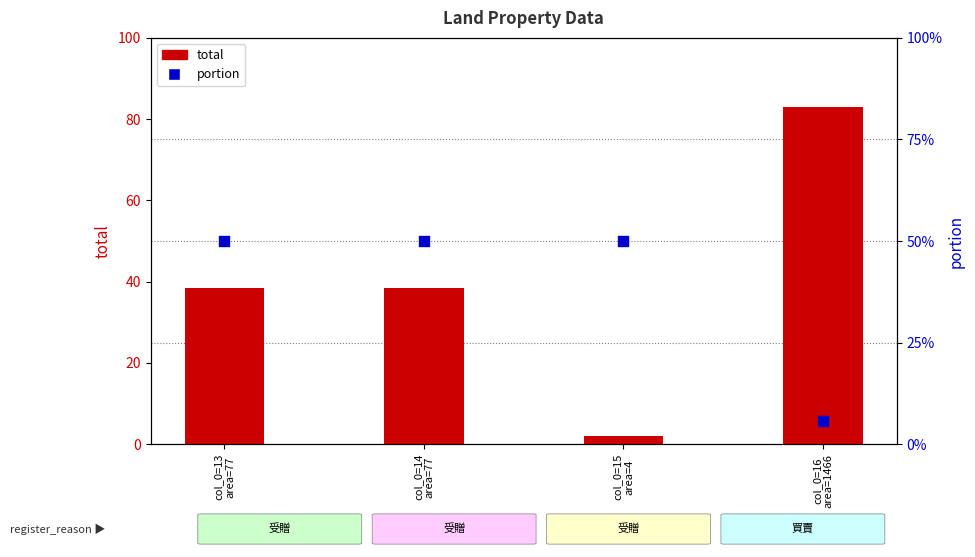

Which series has the largest Y range (max minus min)?

total